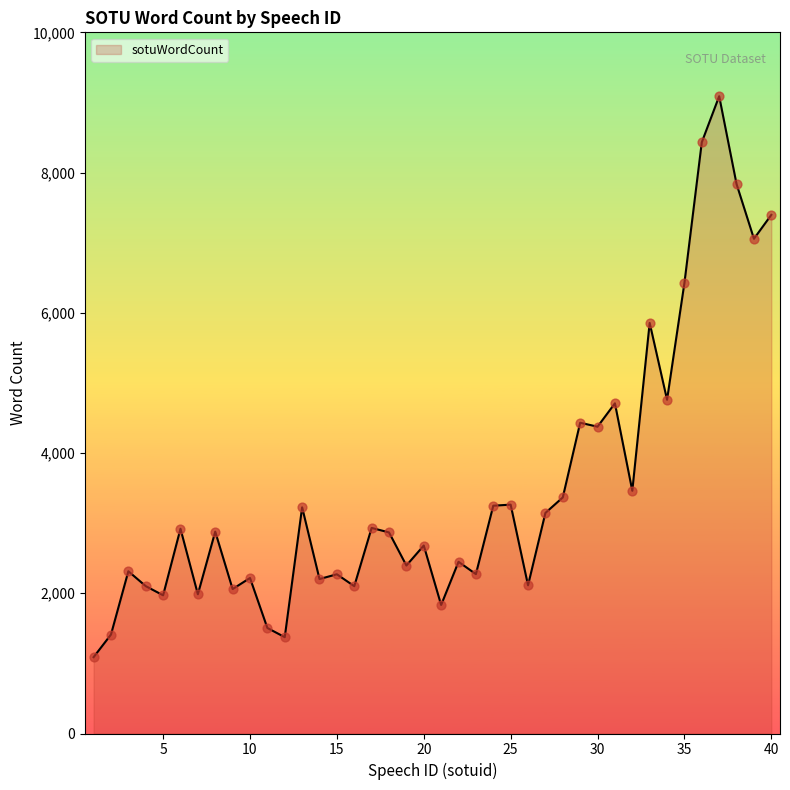

What is the greatest value displayed?

9089